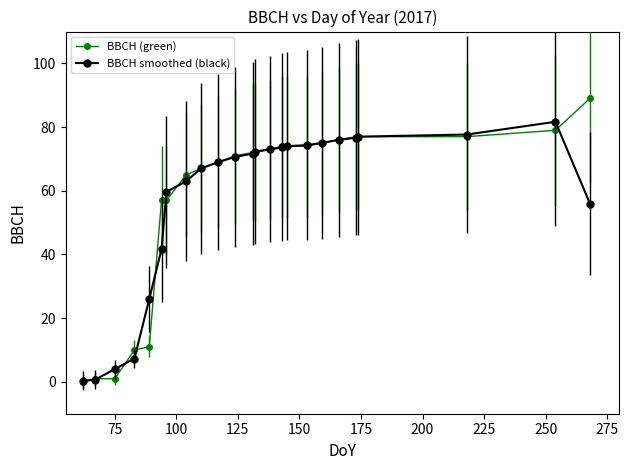

Which series has the largest range (max minus min)?

BBCH (green)